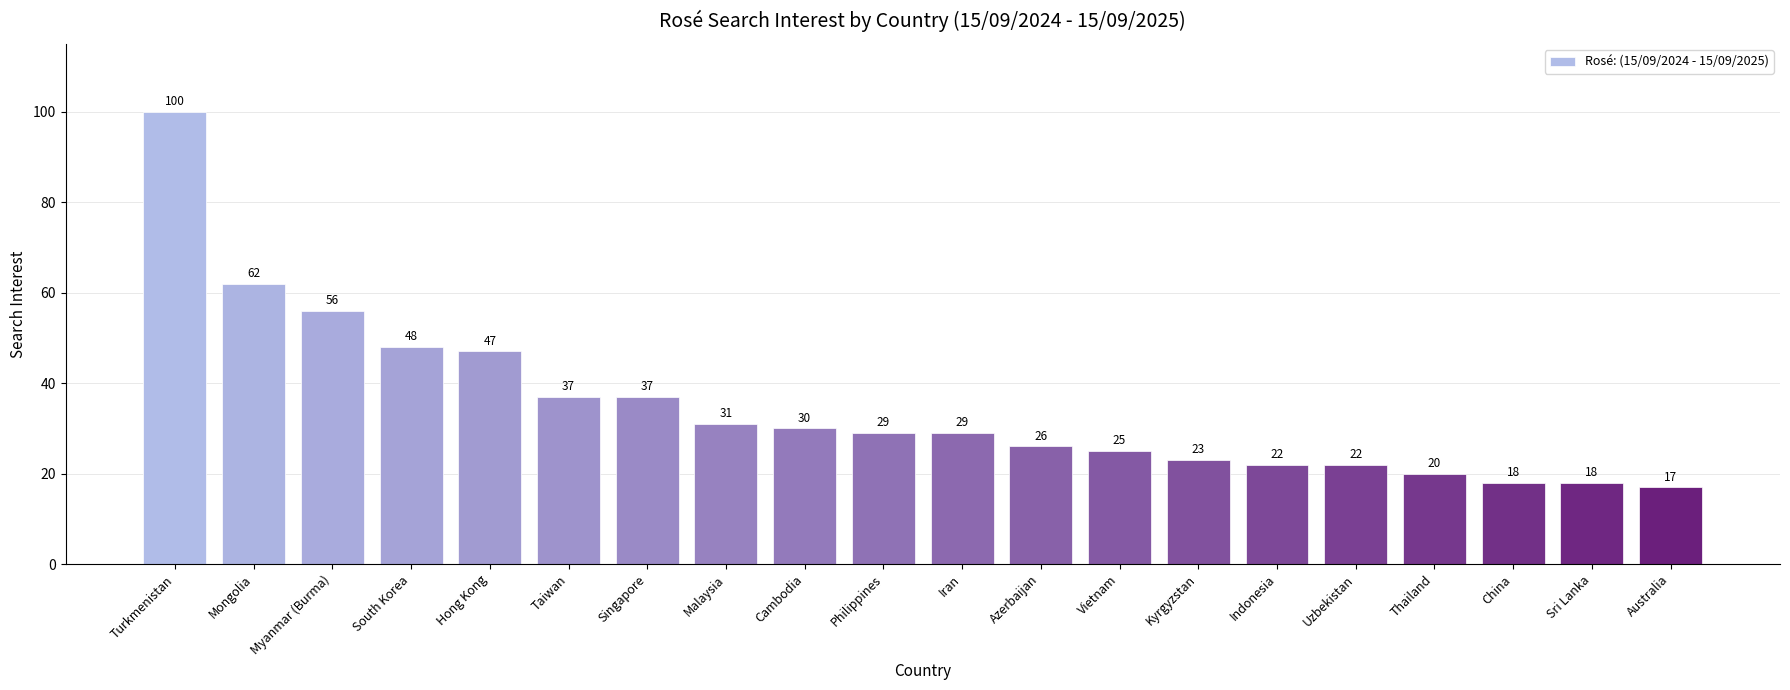

Approximately how many times larger is the value at Cambodia compared to Azerbaijan?

1.2